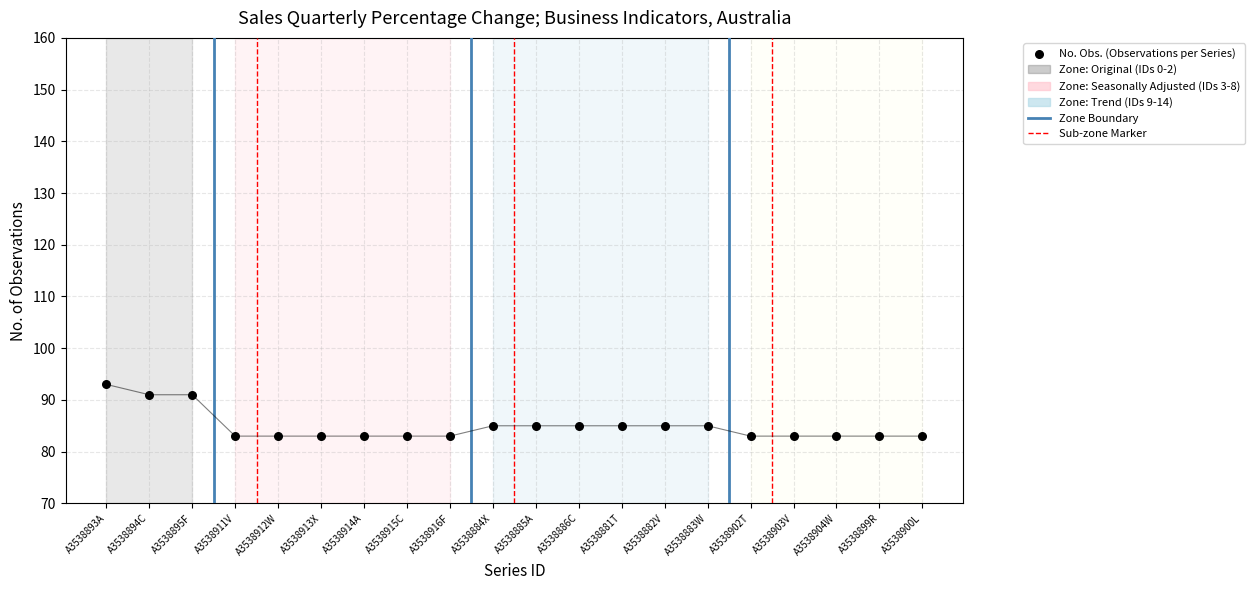

What is the range of Y values (max minus min)?

10